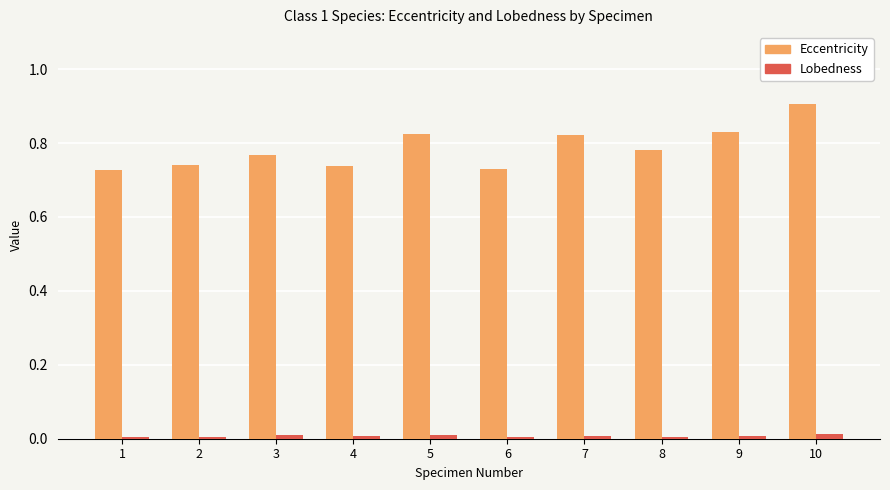

At which category is the sum across all series the highest?

10